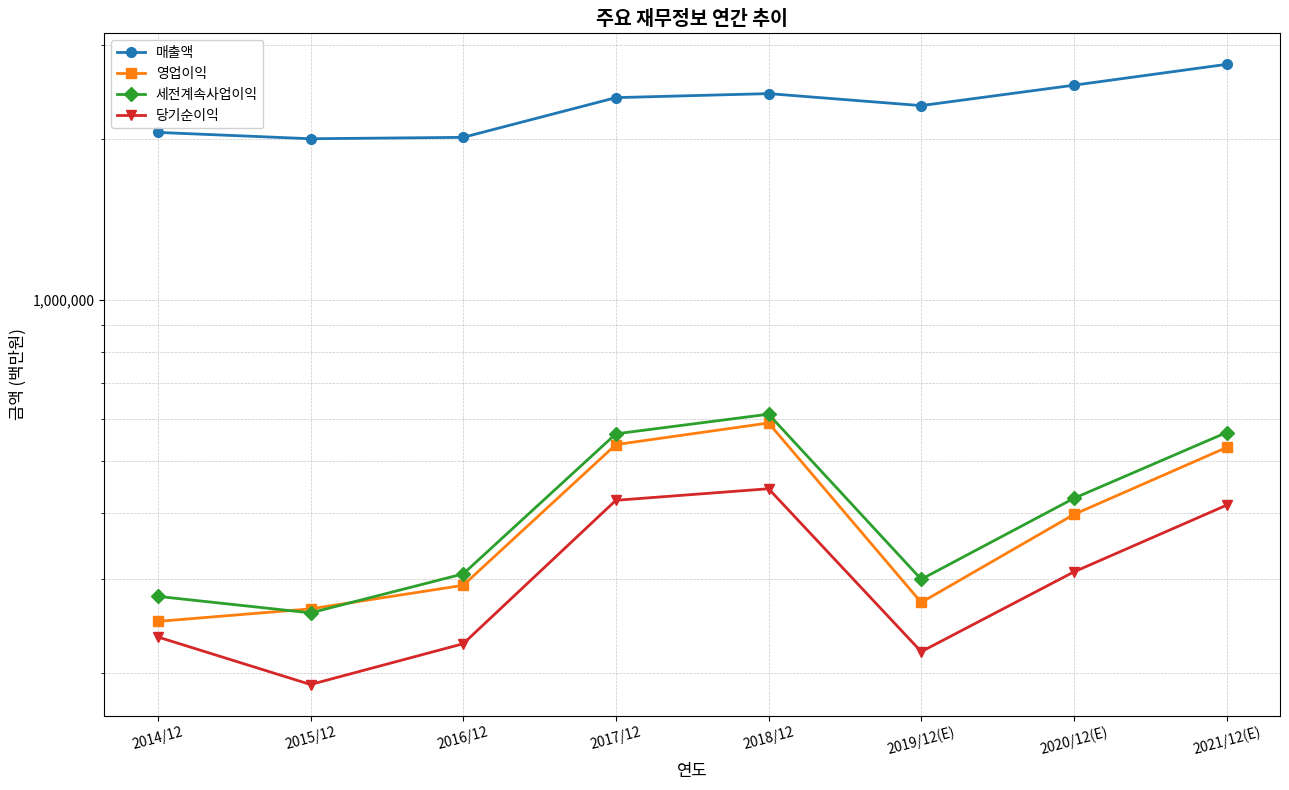

At which category does 세전계속사업이익 reach its first local valley?

2015/12